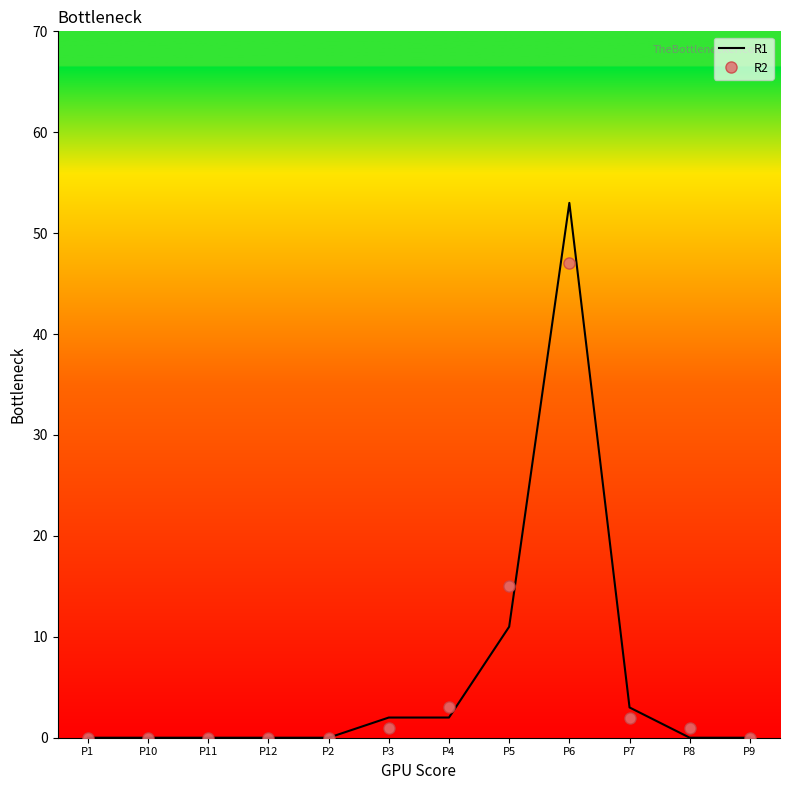

What are all the series names shown in the legend?

R1, R2